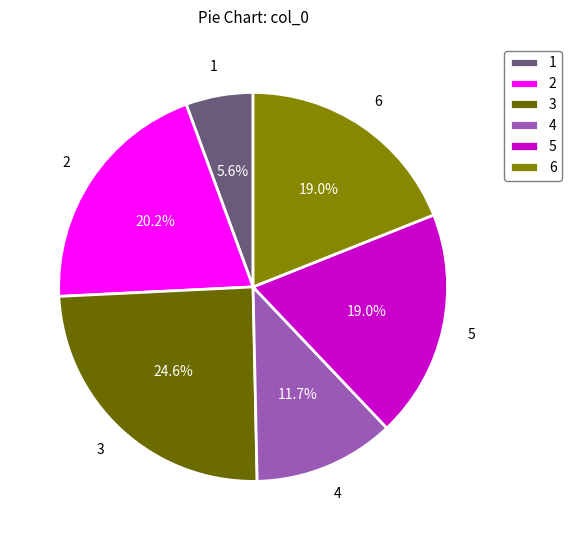

Between 1 and 4, which is larger?

4